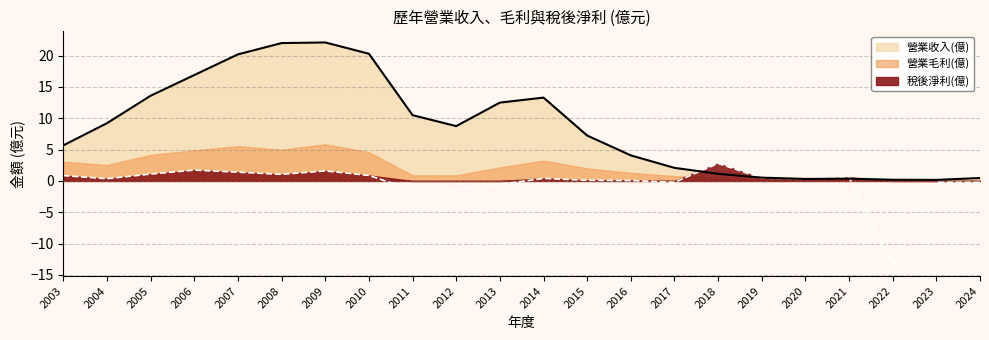

How many data points does each series have?

22